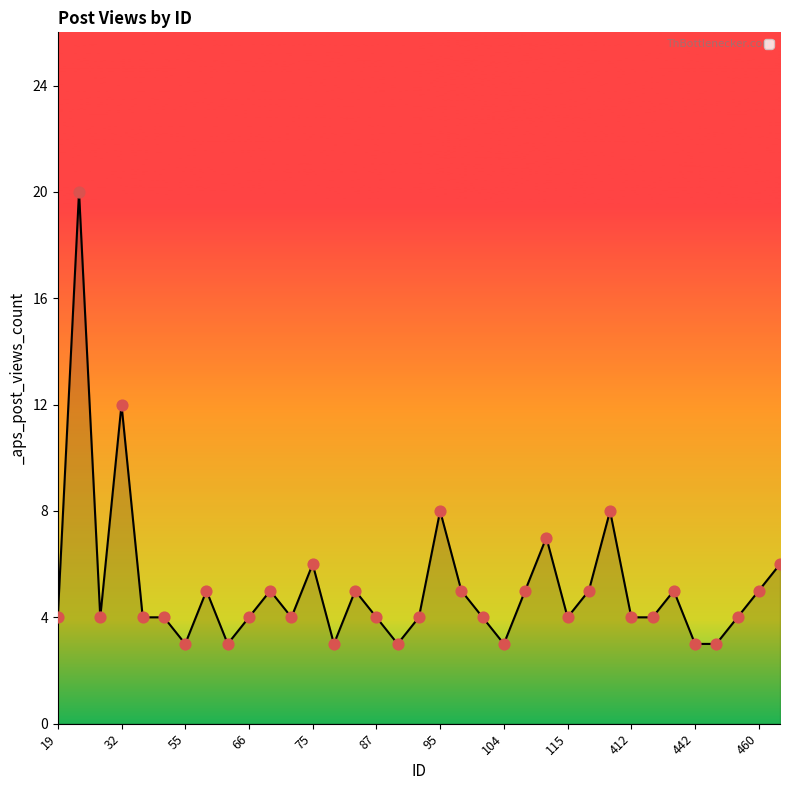

What is the greatest value displayed?

20